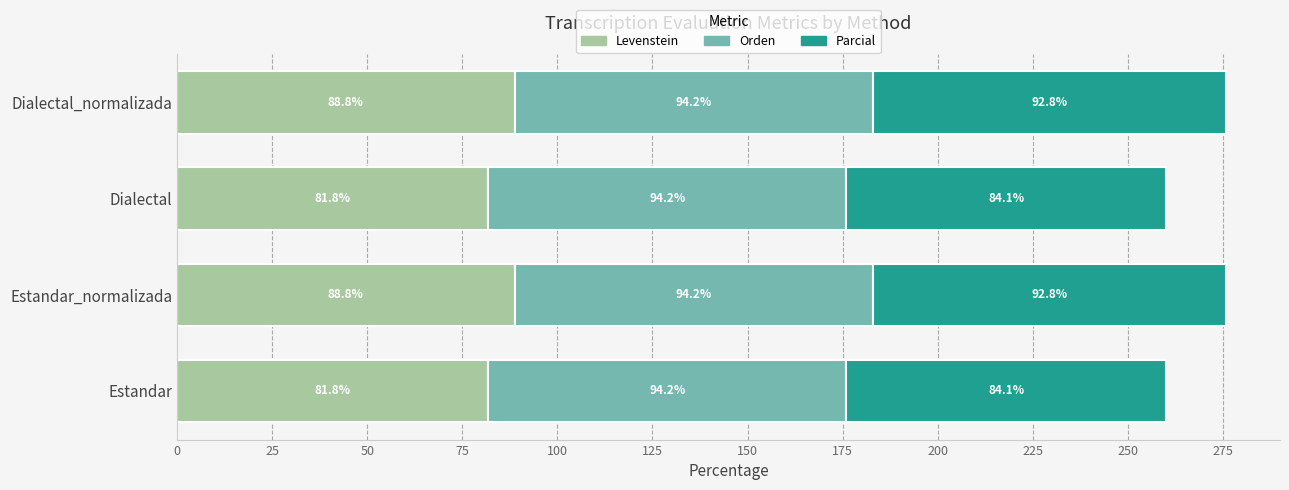

What is the highest value of the Levenstein series?

88.8